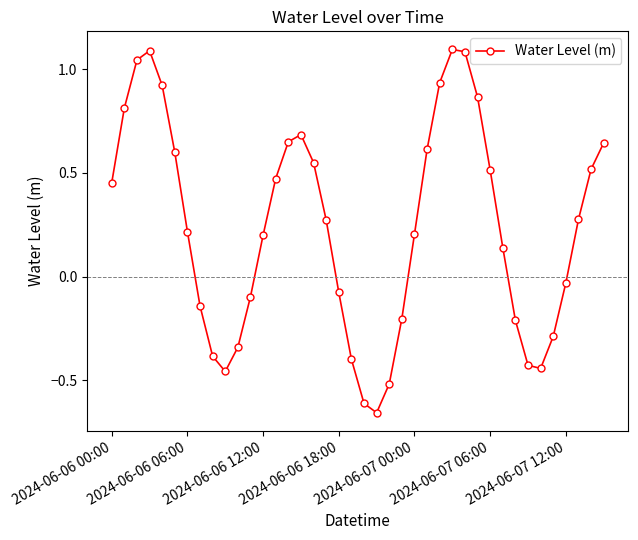

What is the maximum value shown in the chart?

1.1